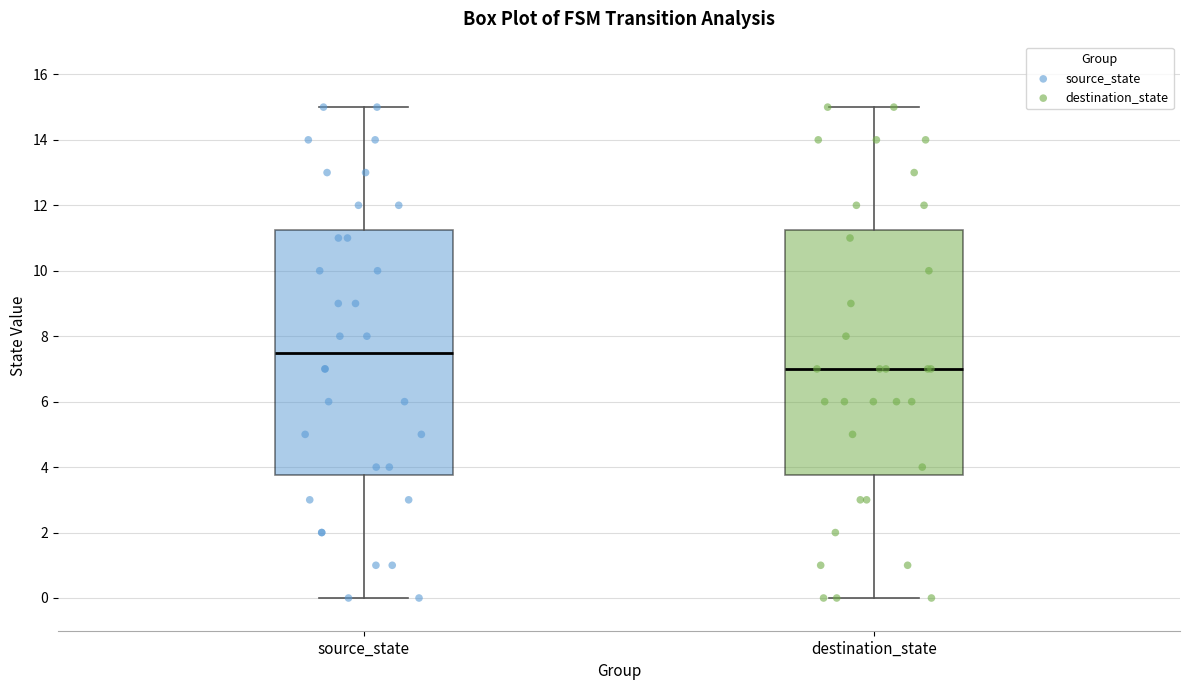

Where does the lower whisker of the box for destination_state end on the y-axis? The values are not printed on the chart, so give them approximately, as read against the axis.

0.0